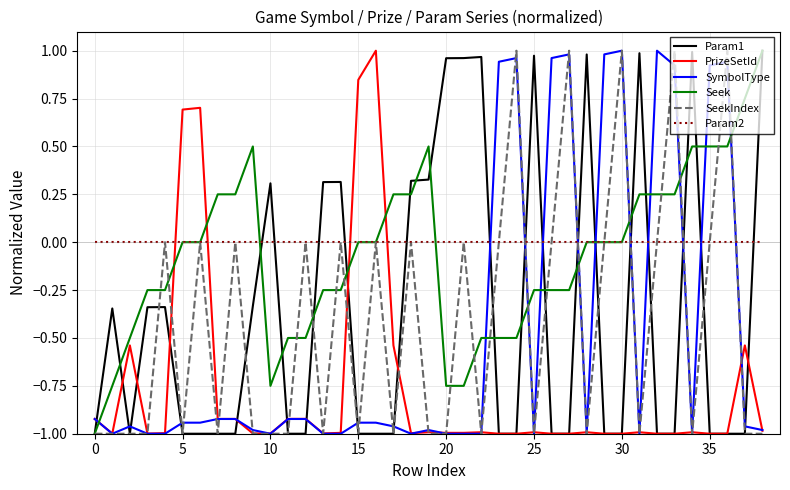

True or false: PrizeSetId and Seek cross at least once.

True